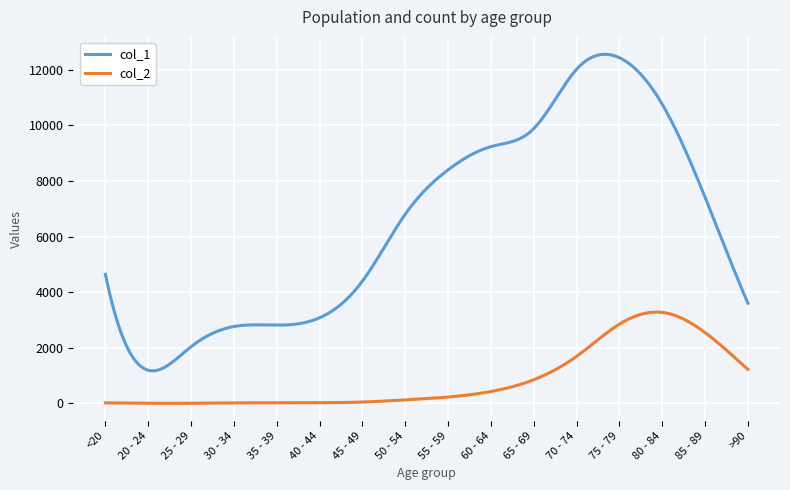

What is the greatest value displayed?

12556.7